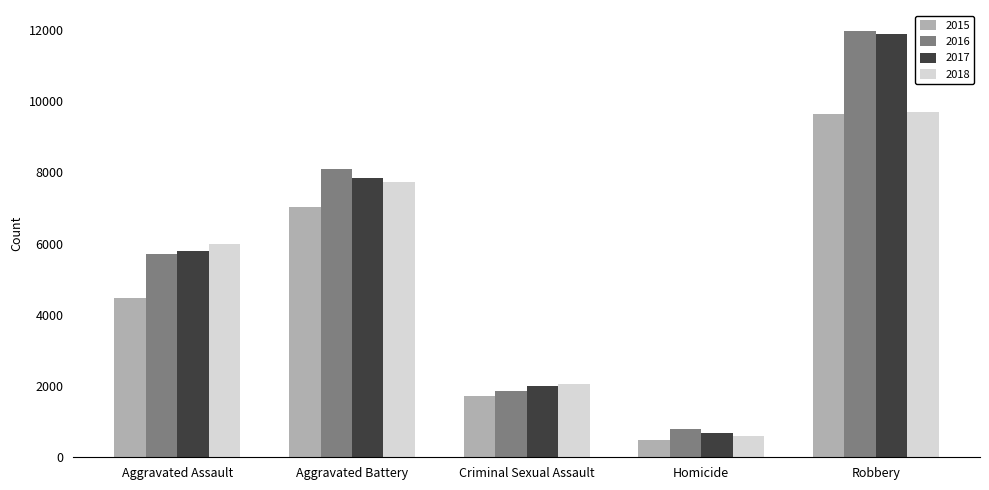

The 2018 series shows 13762 at Robbery. True or false?

False